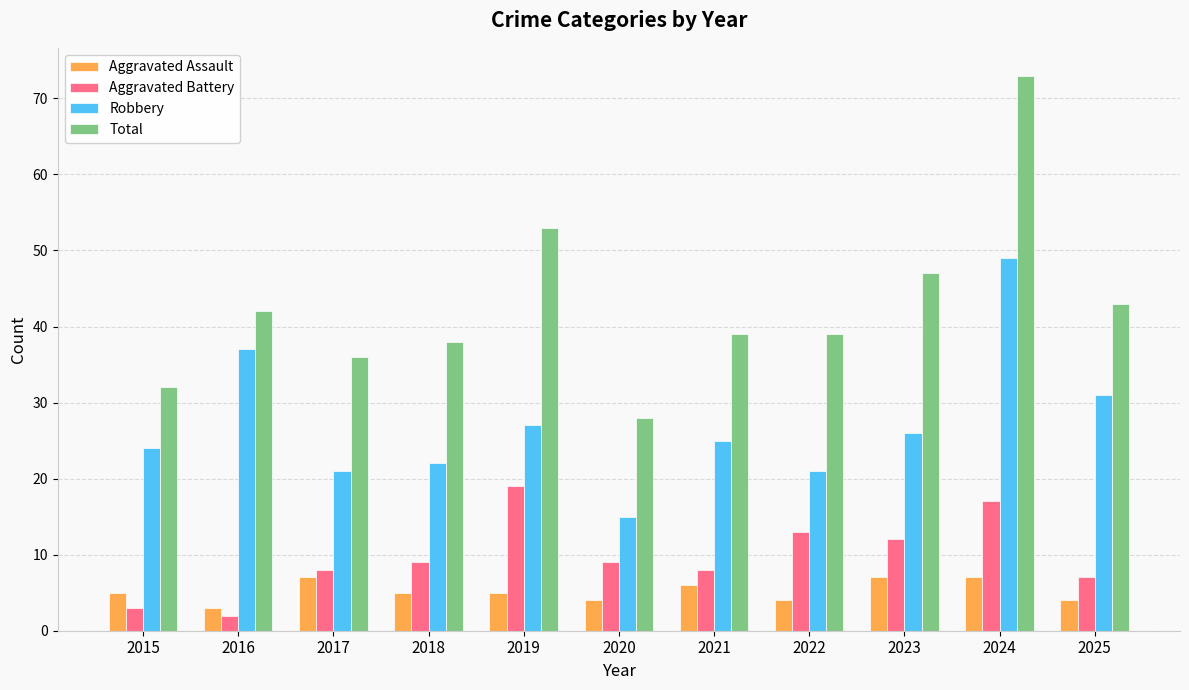

Which series has the largest total across all categories?

Total